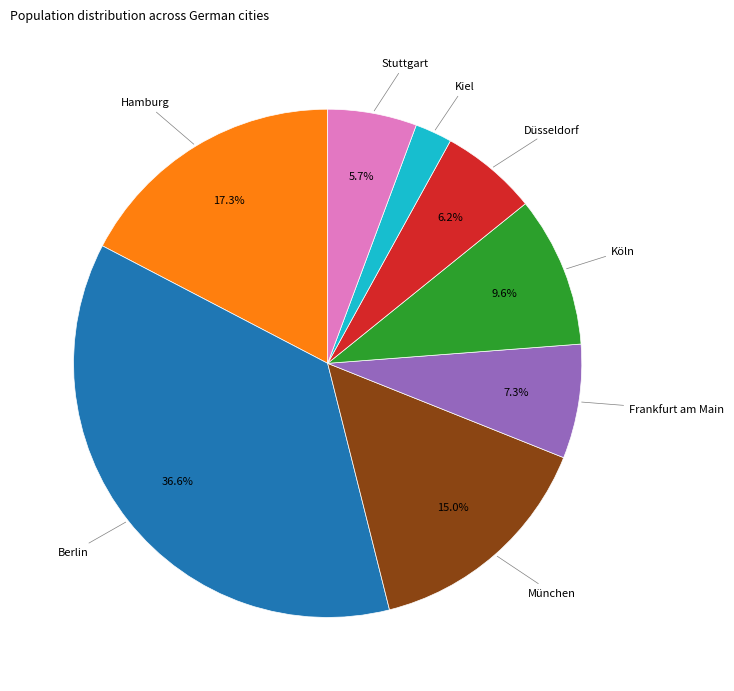

Is there any slice that represents more than half of the pie?

No